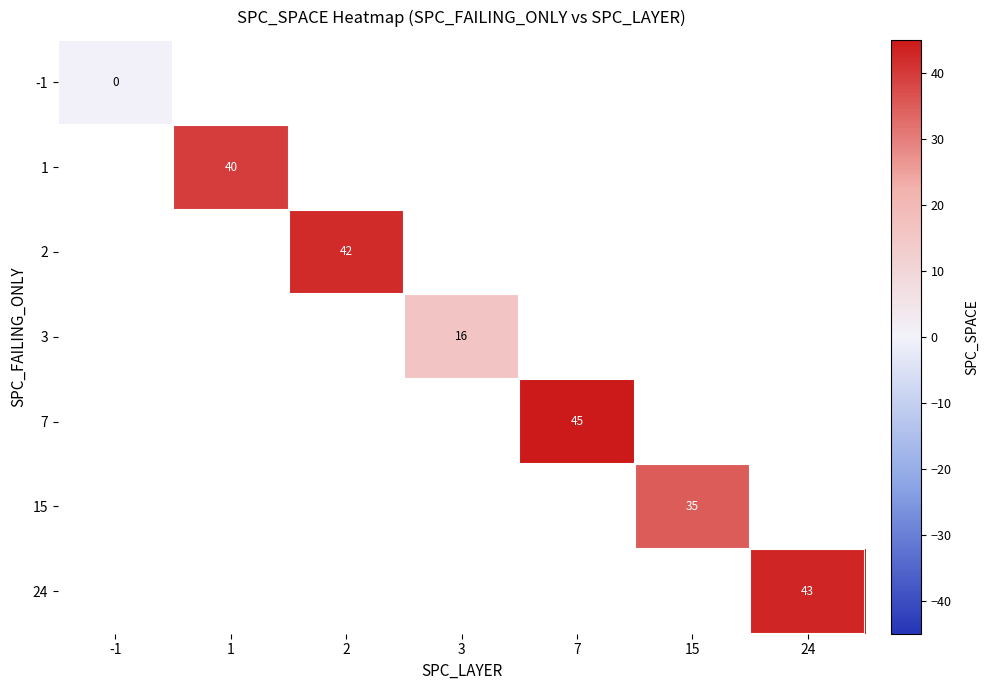

Is the value of 1 at 1 greater than the value of 24 at 24?

No